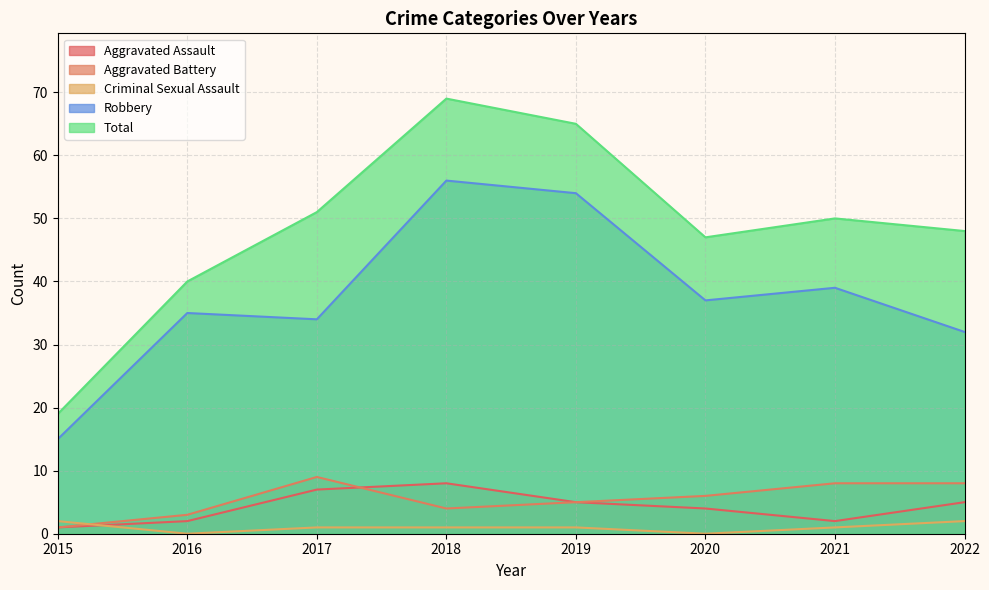

What are all the series names shown in the legend?

Aggravated Assault, Aggravated Battery, Criminal Sexual Assault, Robbery, Total